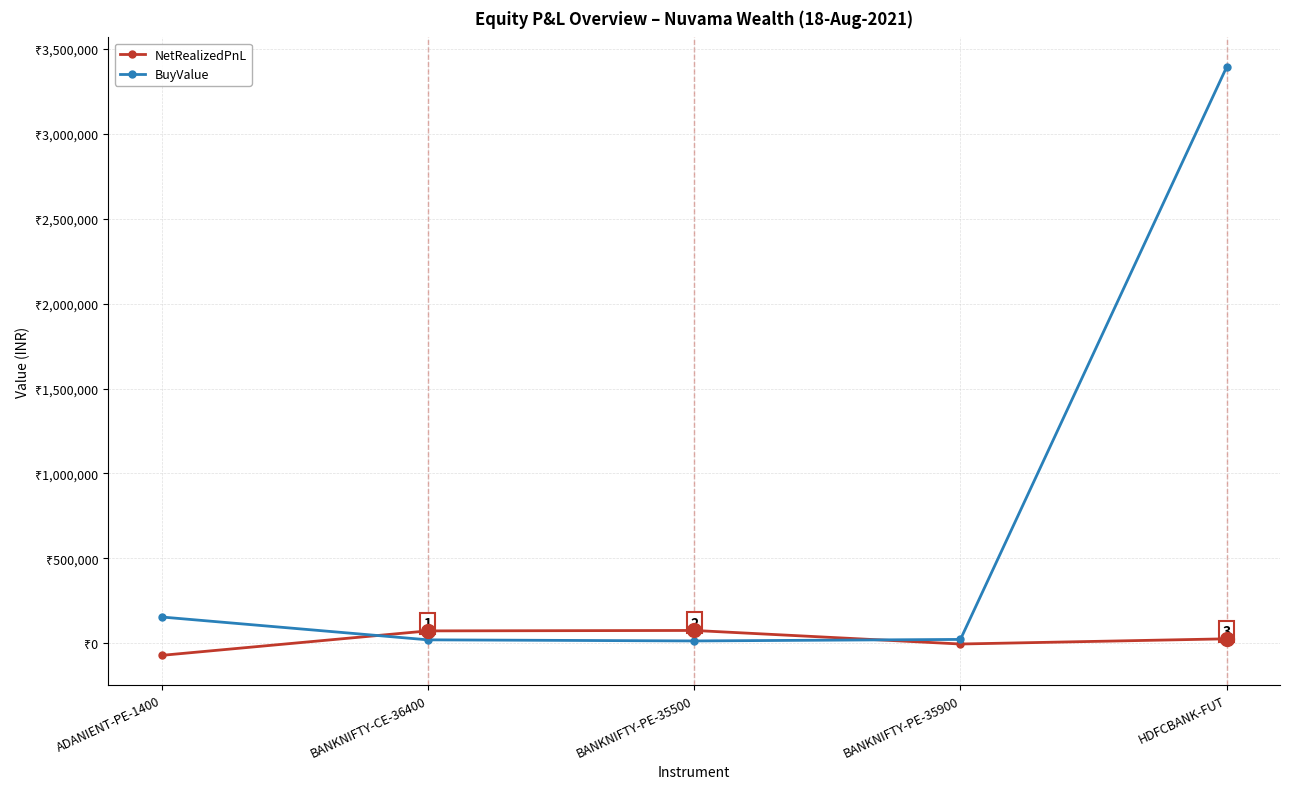

What is the value of the BuyValue point at the 5th from the left?

3393148